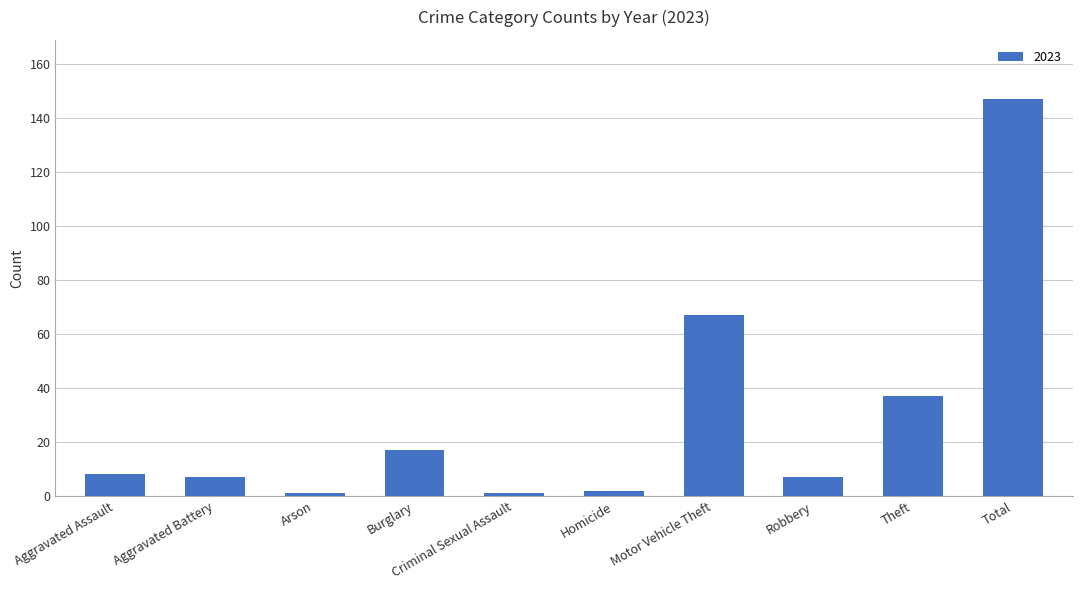

Which label corresponds to the largest value in the chart?

Total